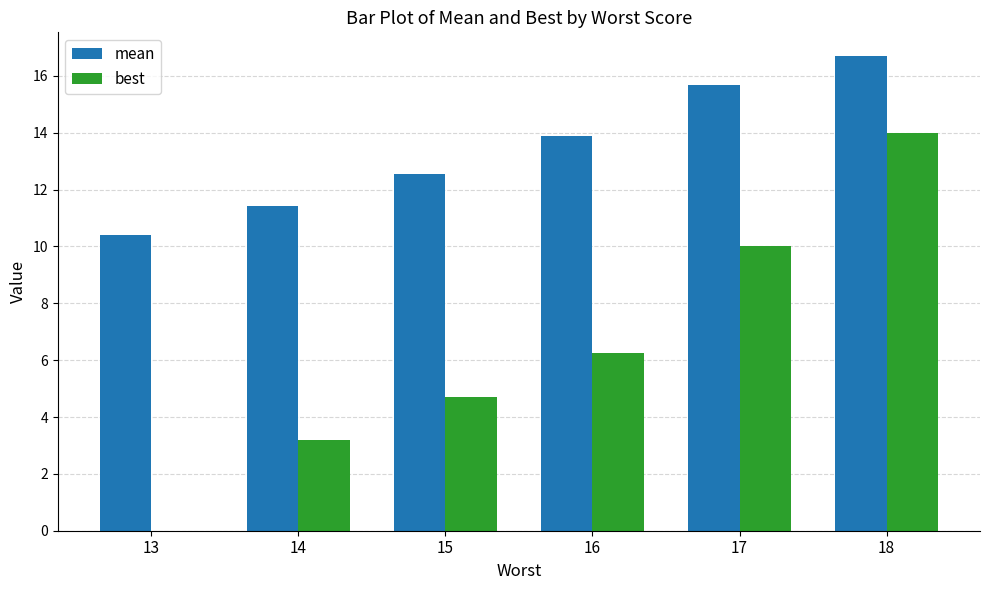

Where is best nearest to the value 7?

16